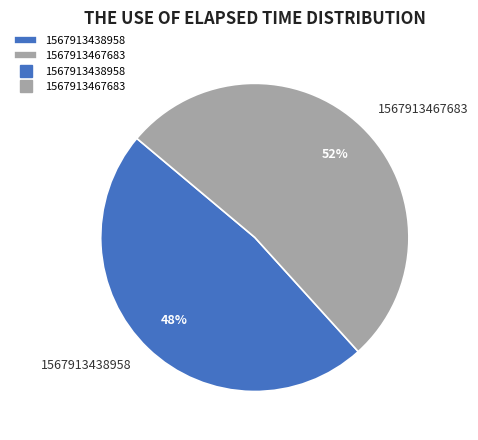

What is the majority slice?

1567913467683